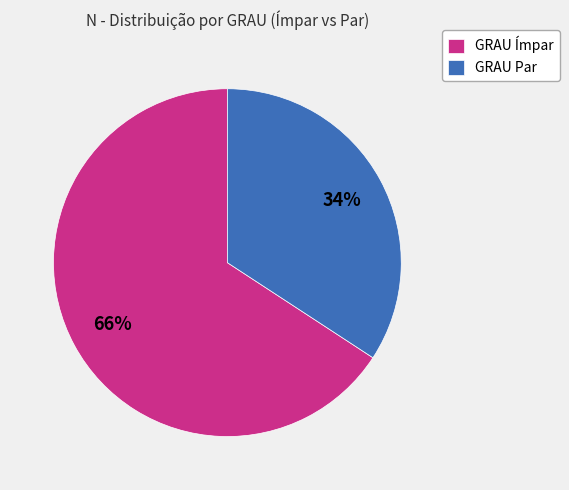

Combined, do GRAU Par and GRAU Ímpar account for over 50%?

Yes